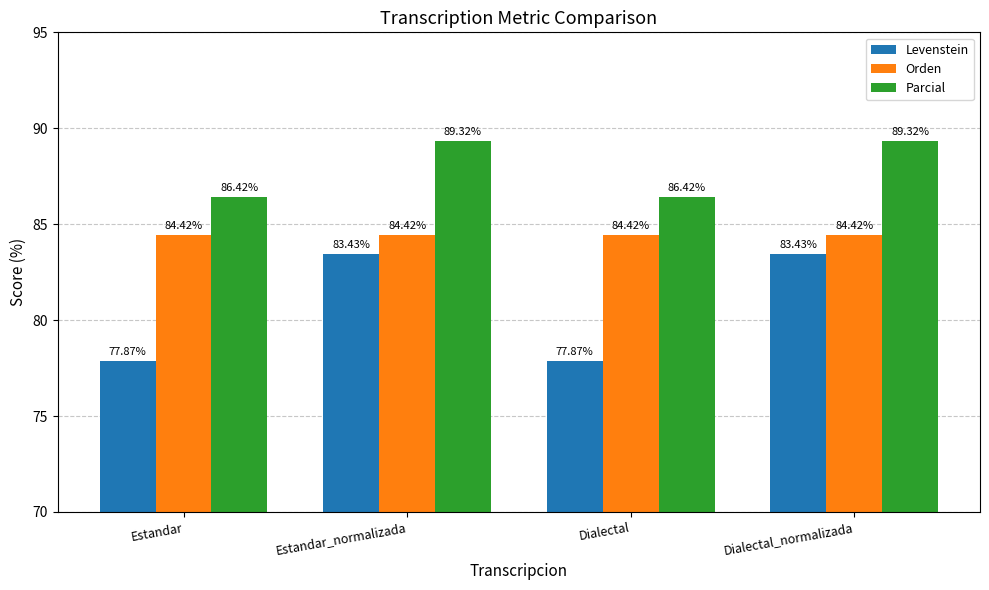

Which series changed the most between Estandar and Estandar_normalizada?

Levenstein